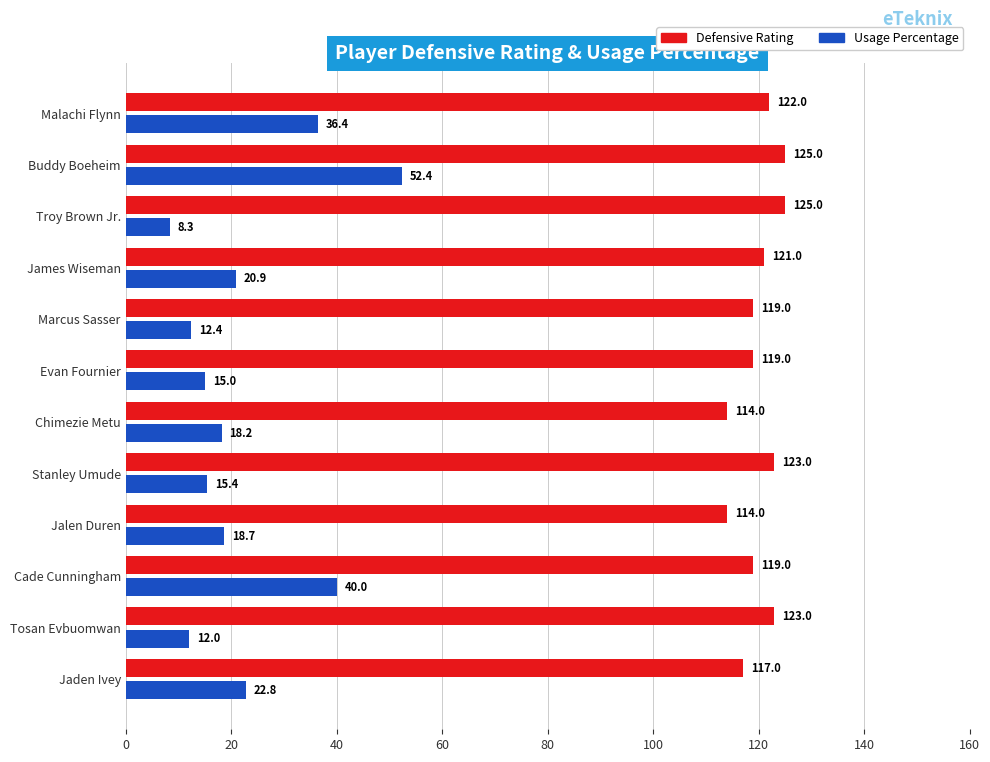

What is the lowest value of the Defensive Rating series?

114.0